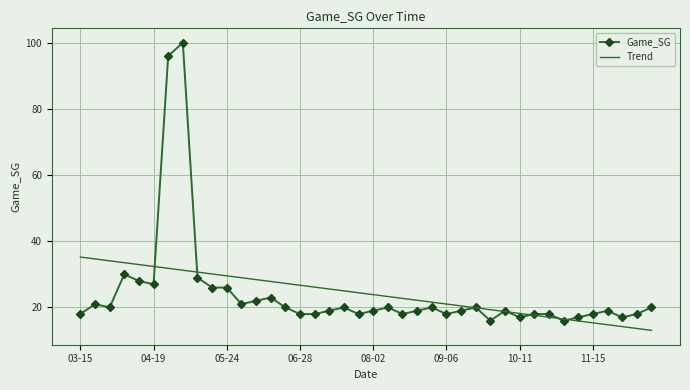

Rank the series by their maximum value, from highest to lowest.

Game_SG, Trend